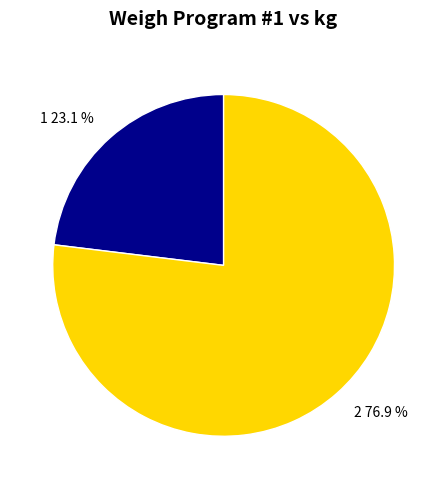

Does any single category account for the majority?

Yes